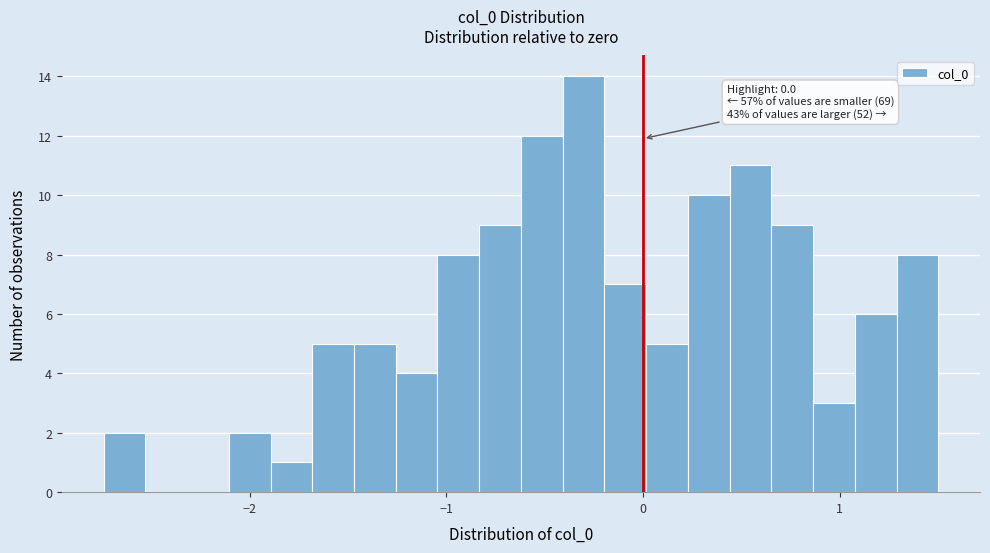

Around what value on the x-axis is the tallest bar? Give the approximate position of its centre, as read against the axis.

-0.3